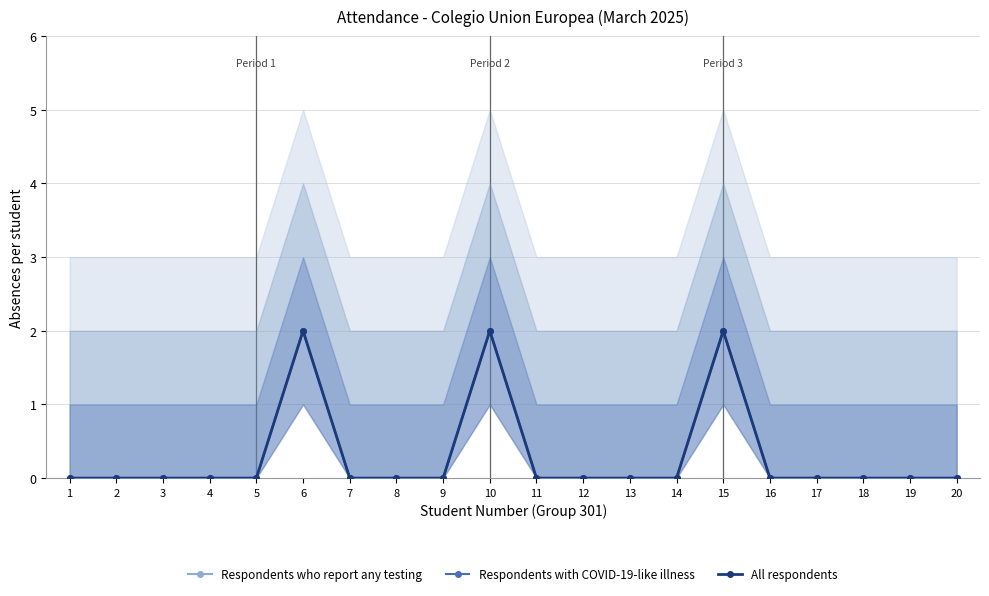

What is the difference between the maximum and minimum values in the Respondents with COVID-19-like illness series?

2